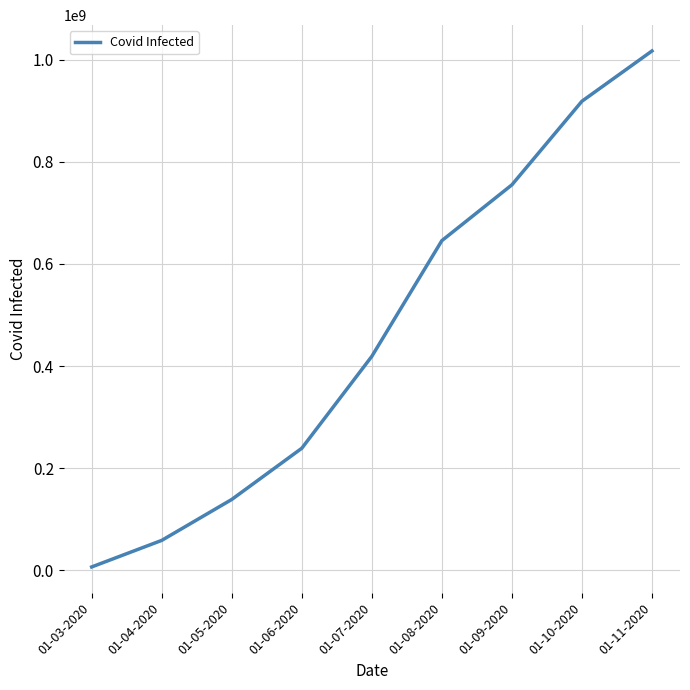

Is it true that the value at 01-06-2020 is 239143738?

True